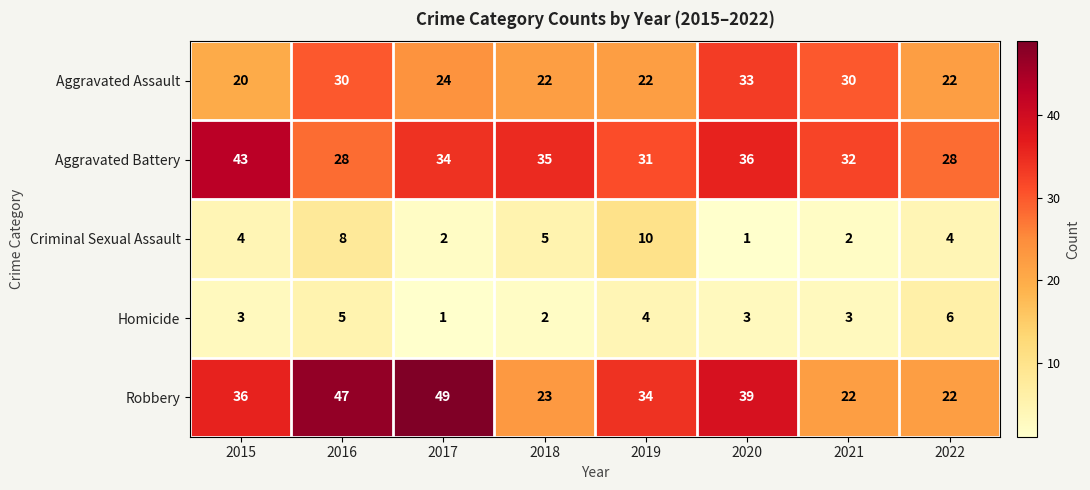

What is the difference between the highest and lowest values at 2016?

42